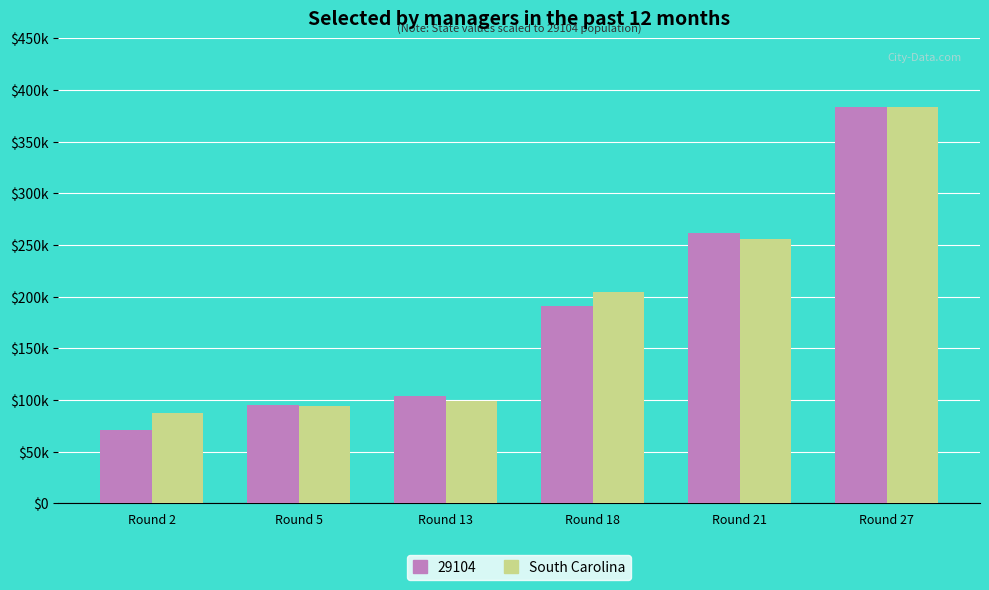

Does the chart contain stacked bars?

No